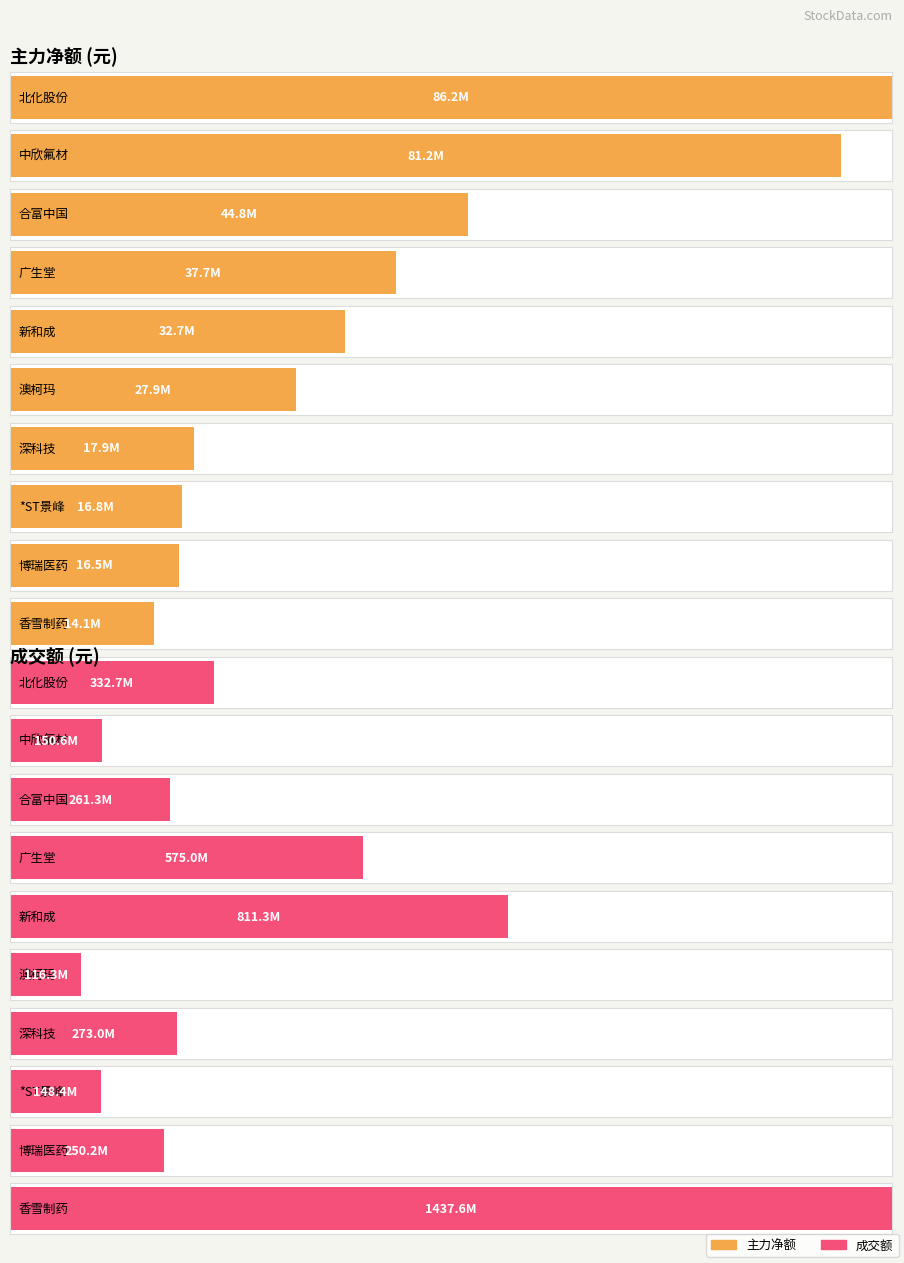

What is the difference between the maximum and minimum values in the 主力净额 series?

72068402